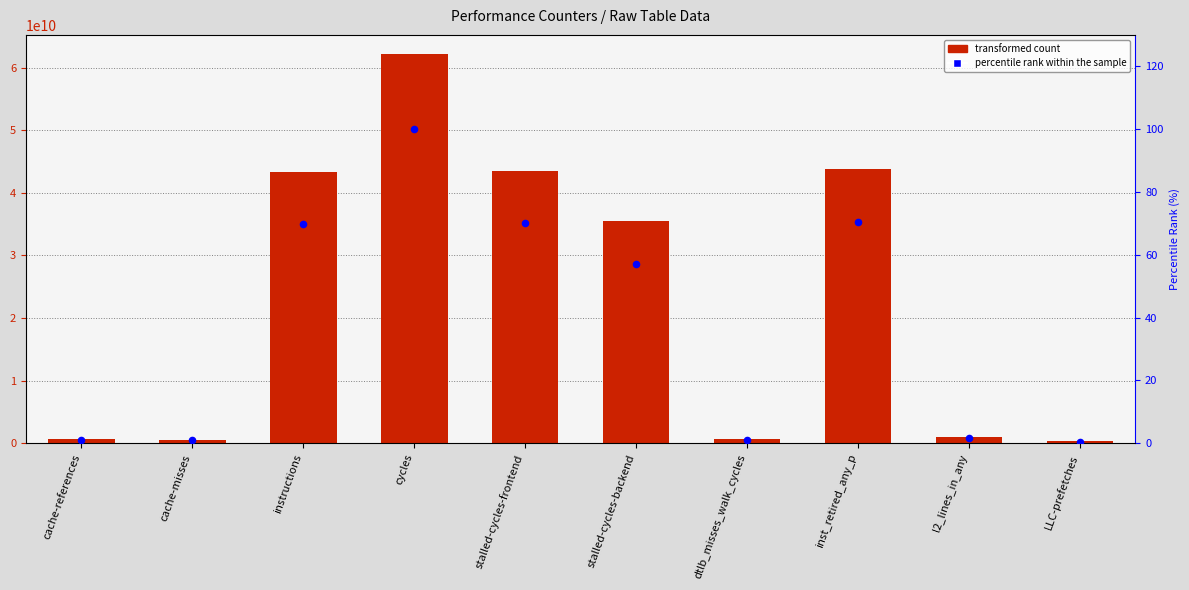

Which series has the largest total across all categories?

transformed count